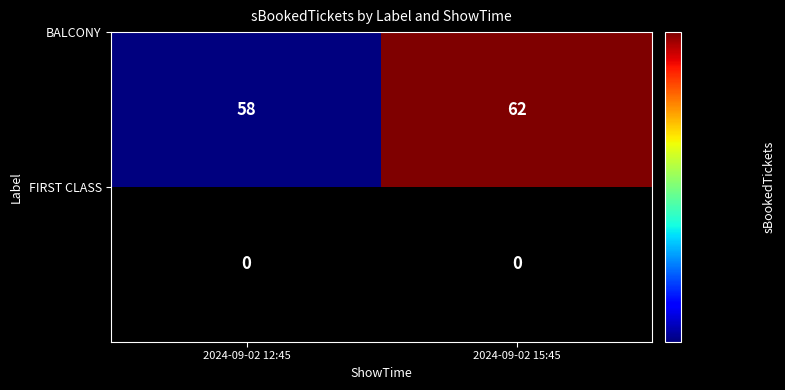

What is the maximum value shown in the chart?

62